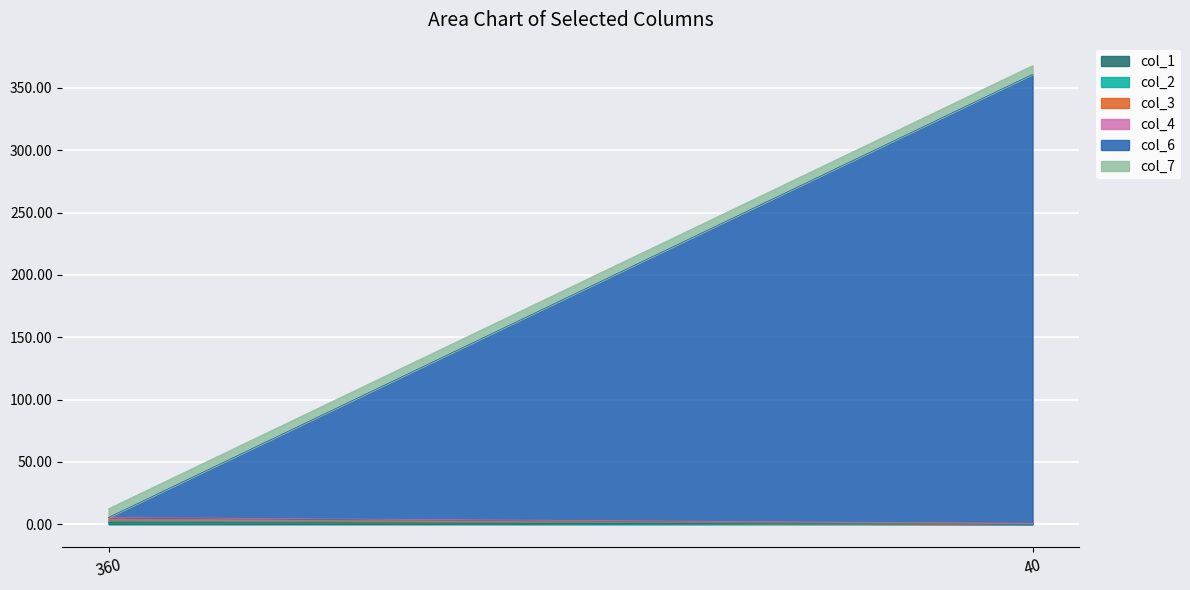

Where does the col_2 series first go above 1?

360